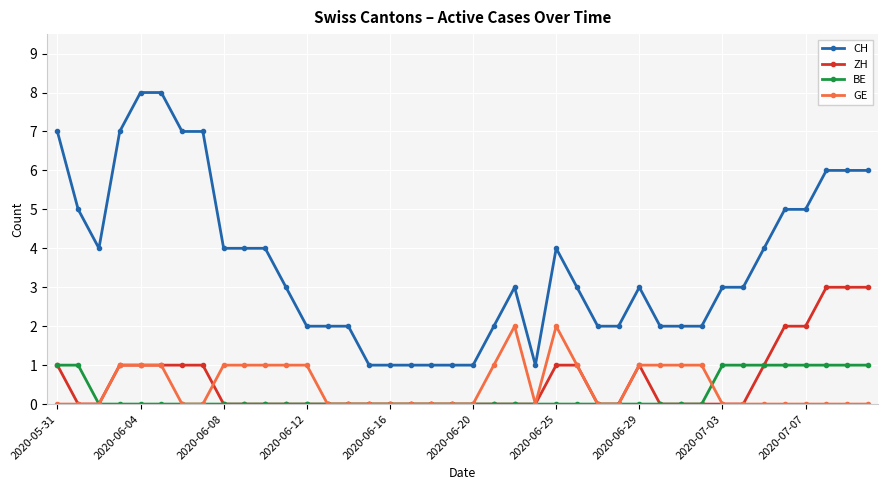

True or false: GE and CH cross at least once.

False